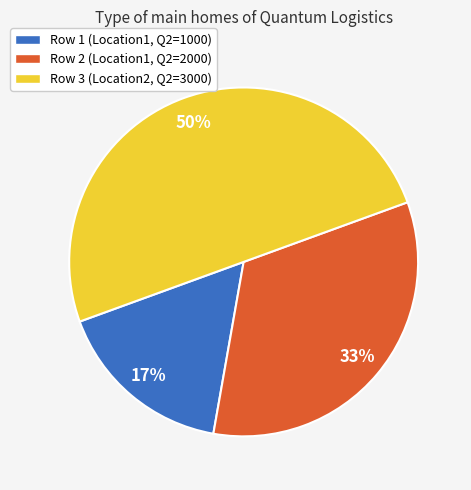

To the nearest percent, what percentage of the pie is Row 1?

17%